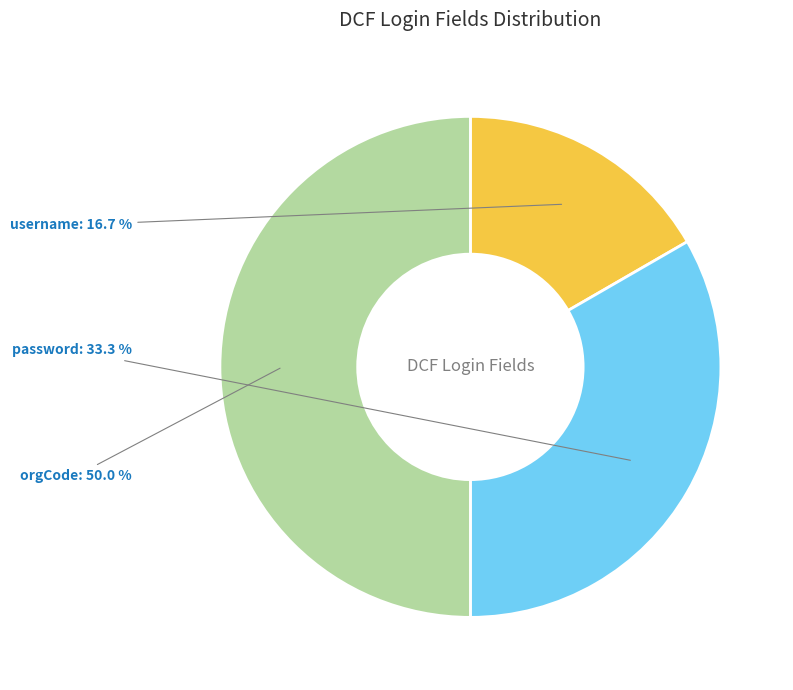

To the nearest percent, what portion does password represent?

33%